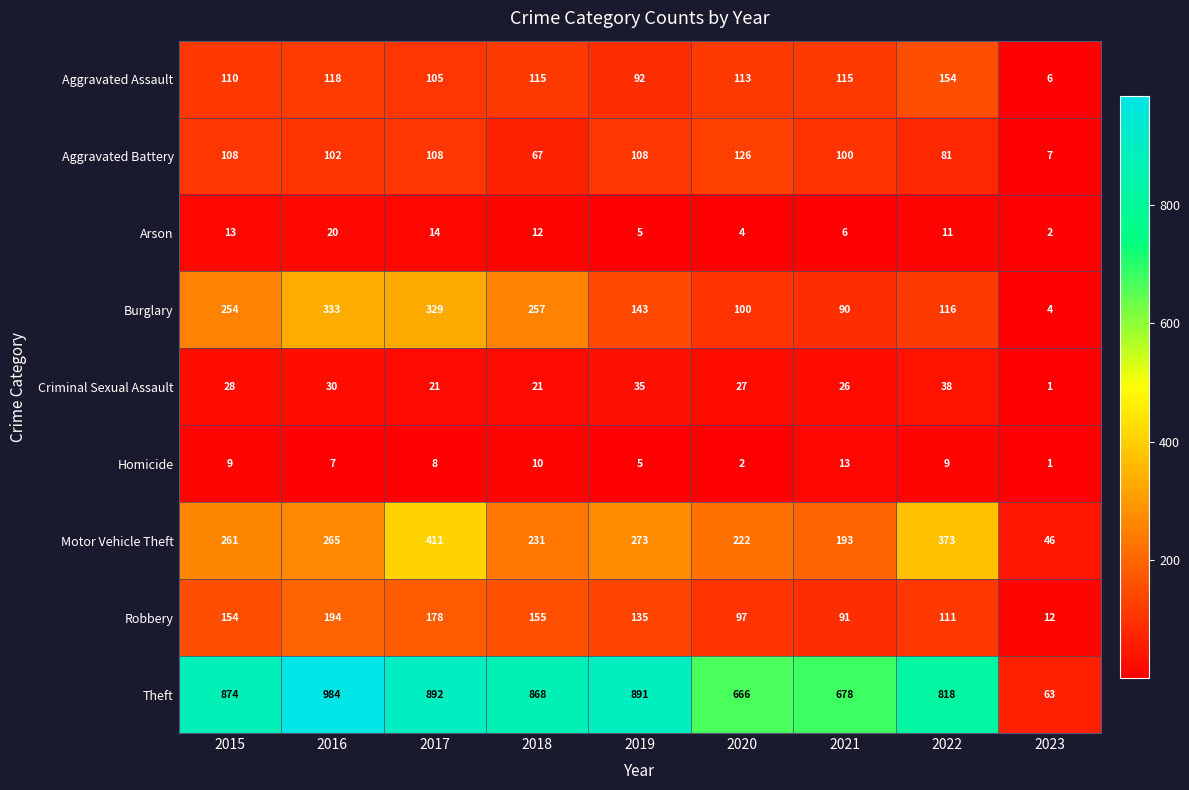

What is the total value across all series at 2021?

1312